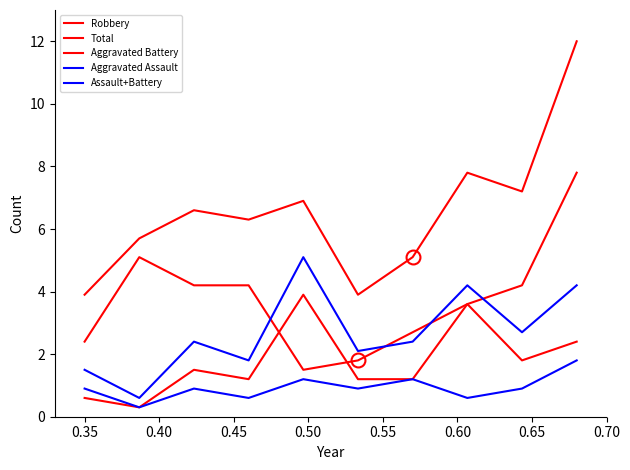

How many interior local valleys does the Assault+Battery series have?

4